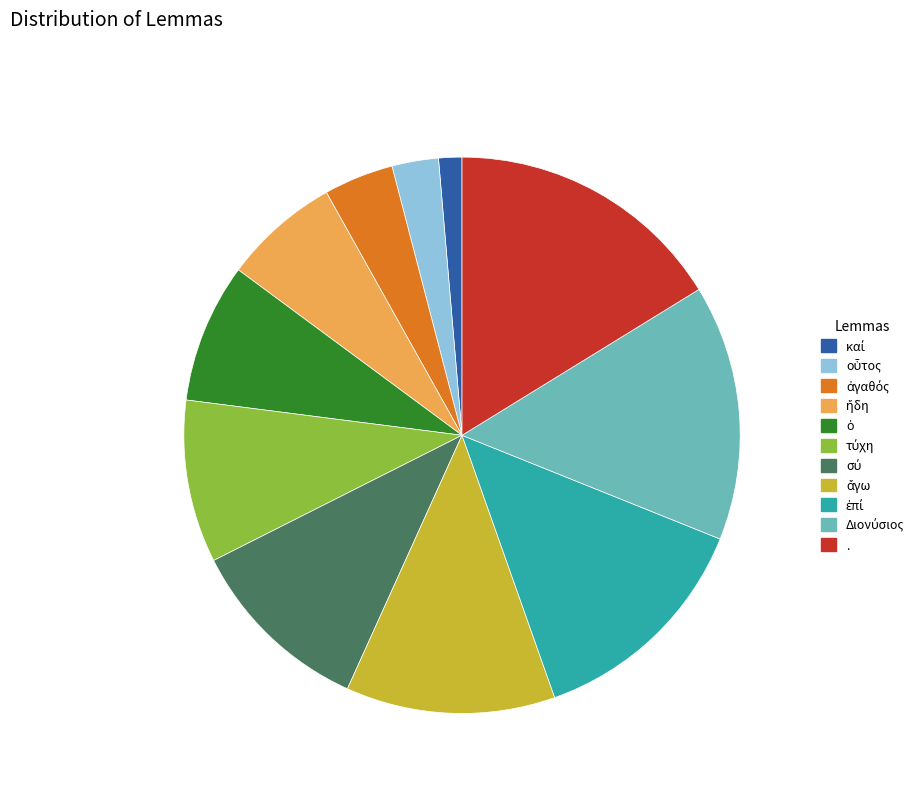

What is the largest slice in the pie chart?

.